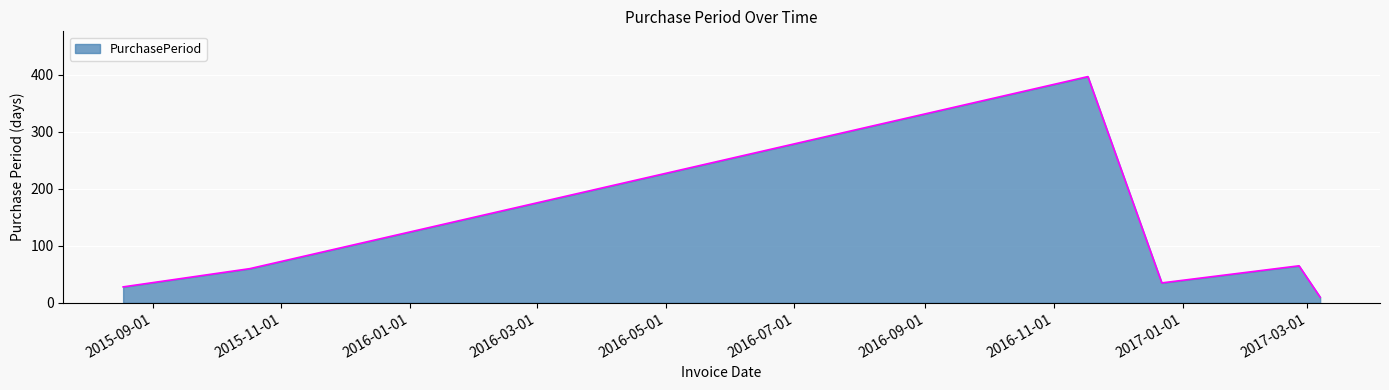

Does the chart display data point markers on the line(s)?

No